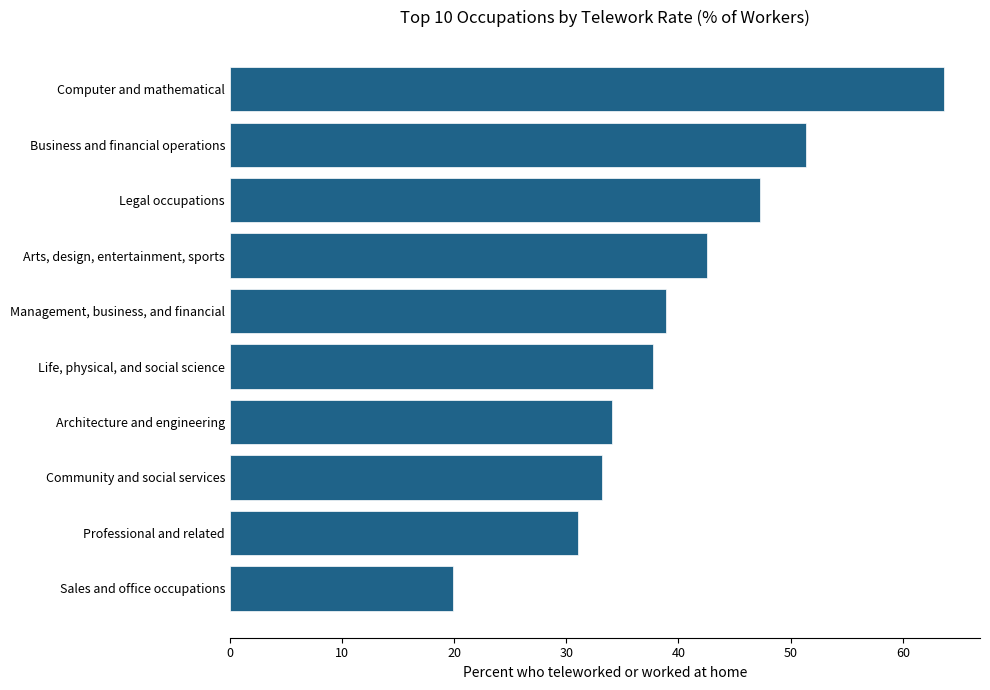

Is it true that the value at Professional and related is 14.4?

False